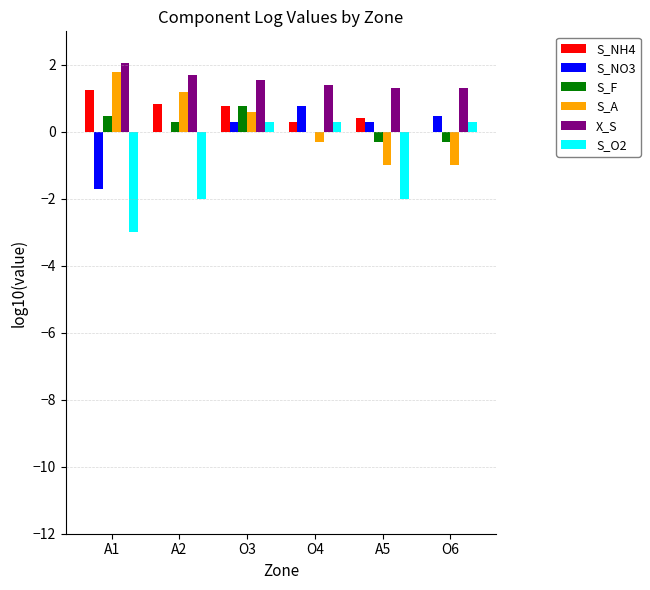

At which category is the sum across all series the highest?

O3